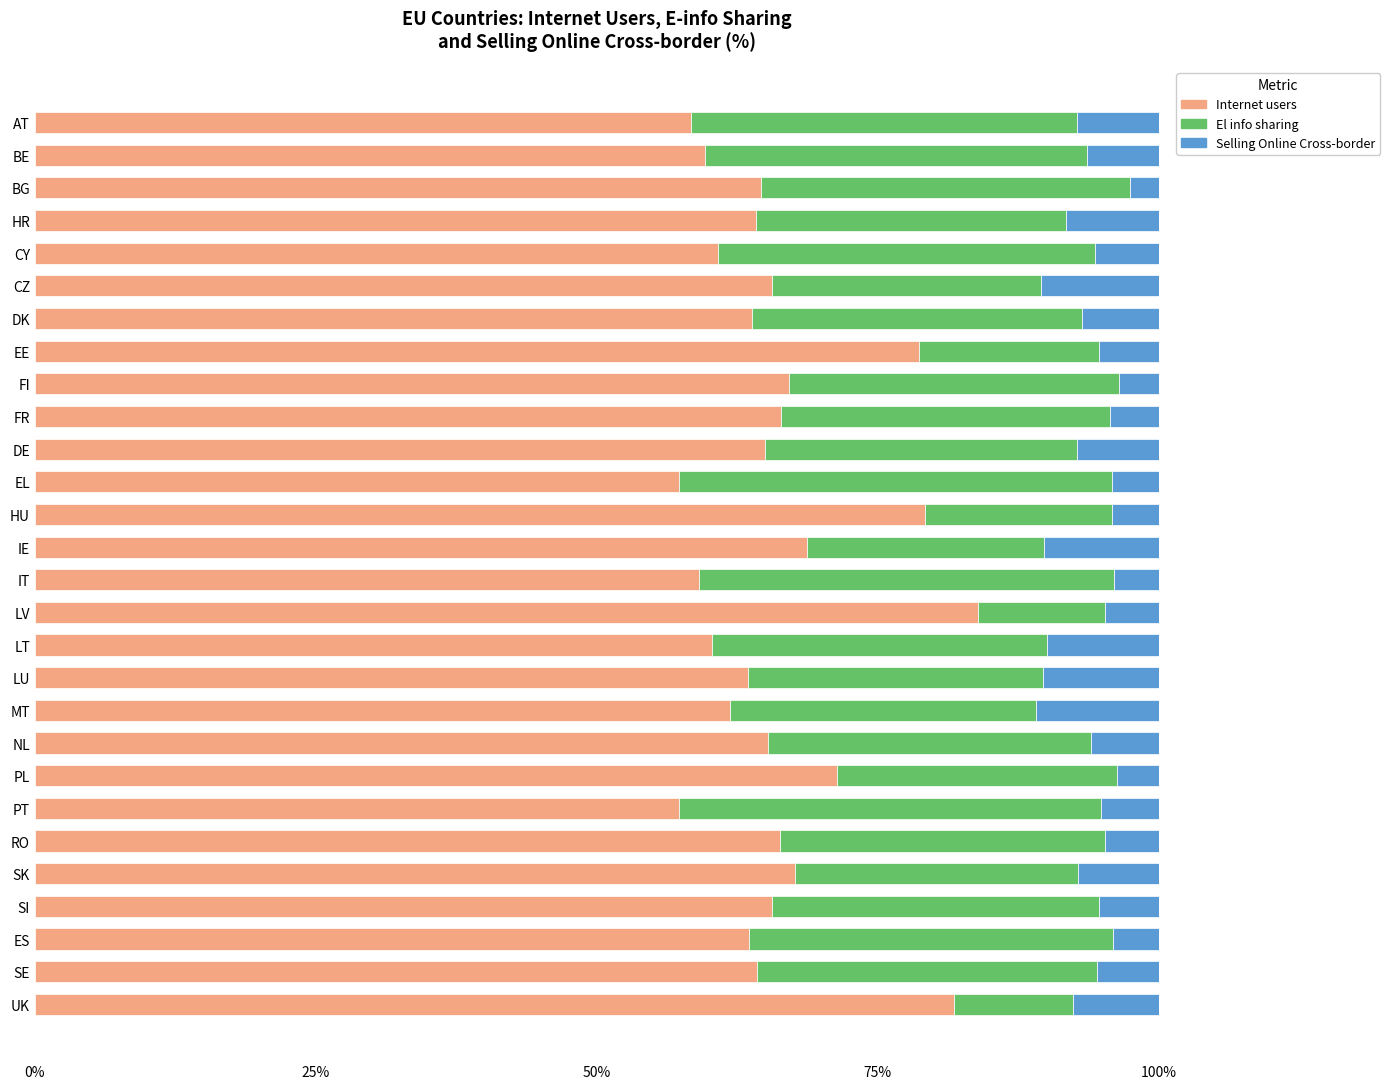

True or false: Internet users has a value of 64.2 at HR.

True